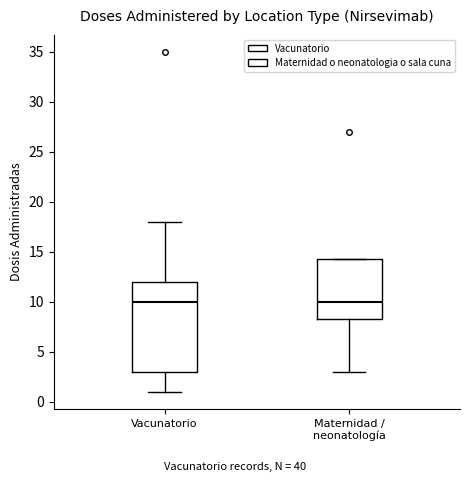

Where does the lower whisker of the box for Maternidad / neonatología end on the y-axis? The values are not printed on the chart, so give them approximately, as read against the axis.

3.0